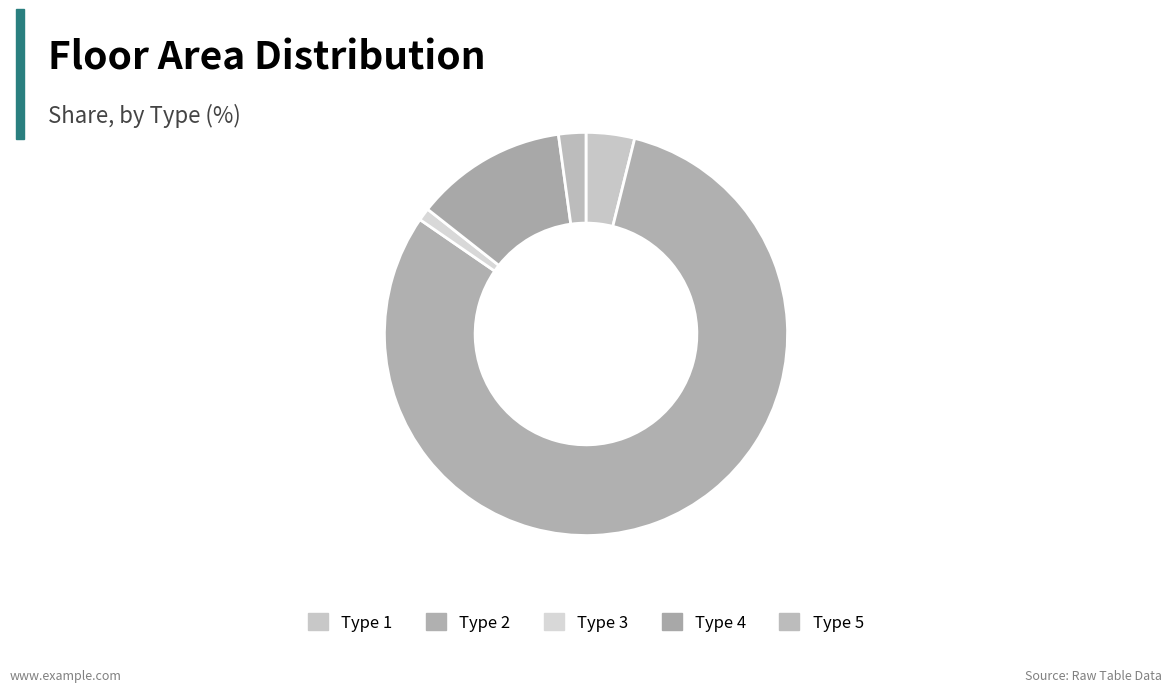

True or false: Type 4 accounts for 22% of the total.

False